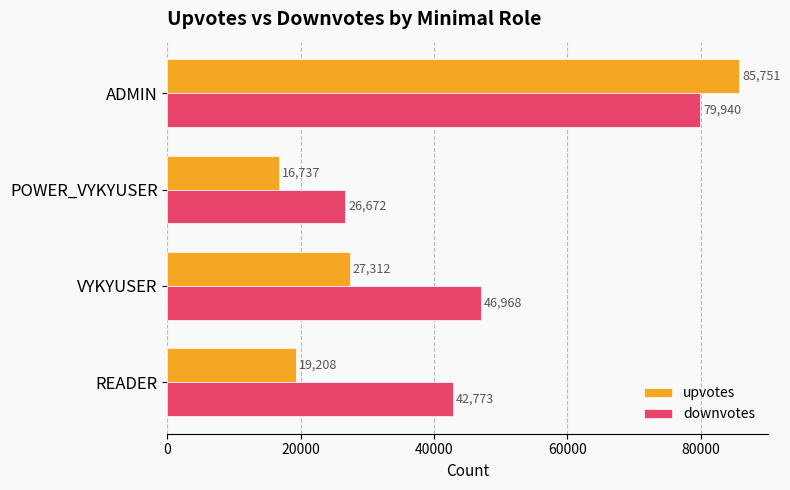

What are all the series names shown in the legend?

upvotes, downvotes